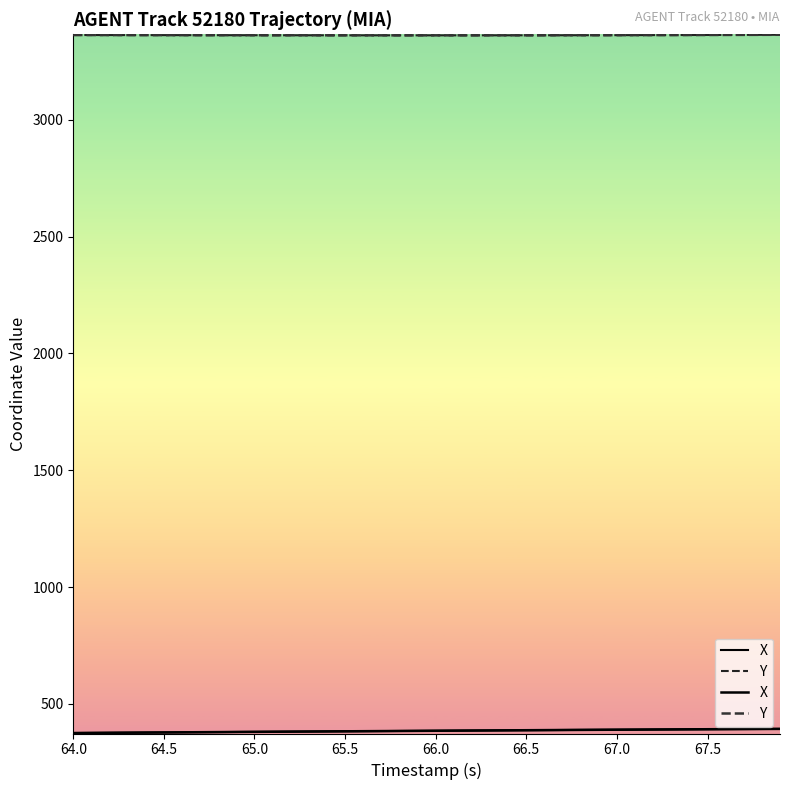

True or false: X has more than 1 points higher than both neighbors.

False